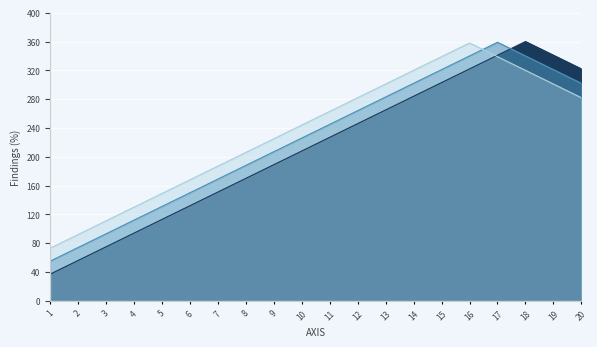

Reading right to left, what are all the values shown in this chart?

col_29: 322	341	360	341	322	303	284	265	246	227	208	189	170	151	132	113	94	75	56	37
col_28: 302	321	340	359	340	321	302	283	264	245	226	207	188	169	150	131	112	93	74	55
col_30: 282	301	320	339	358	339	320	301	282	263	244	225	206	187	168	149	130	111	92	73